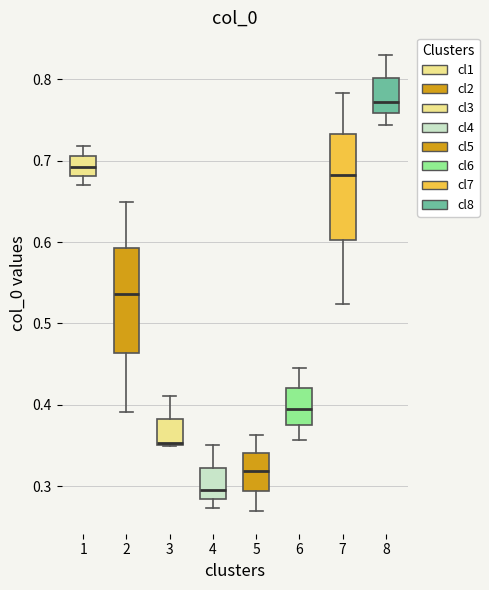

Reading left to right, read every box against the y-axis: the position of its median line, the range the box covers, and the ends of its whiskers. The values are not printed on the chart, so give them approximately, as read against the axis.

1: median 0.69, box 0.68 to 0.71, whiskers 0.67 to 0.72
2: median 0.54, box 0.46 to 0.59, whiskers 0.39 to 0.65
3: median 0.35 (drawn on the box's lower edge), box 0.35 to 0.38, whiskers 0.35 to 0.41
4: median 0.30, box 0.28 to 0.32, whiskers 0.27 to 0.35
5: median 0.32, box 0.29 to 0.34, whiskers 0.27 to 0.36
6: median 0.39, box 0.38 to 0.42, whiskers 0.36 to 0.45
7: median 0.68, box 0.60 to 0.73, whiskers 0.52 to 0.78
8: median 0.77, box 0.76 to 0.80, whiskers 0.74 to 0.83